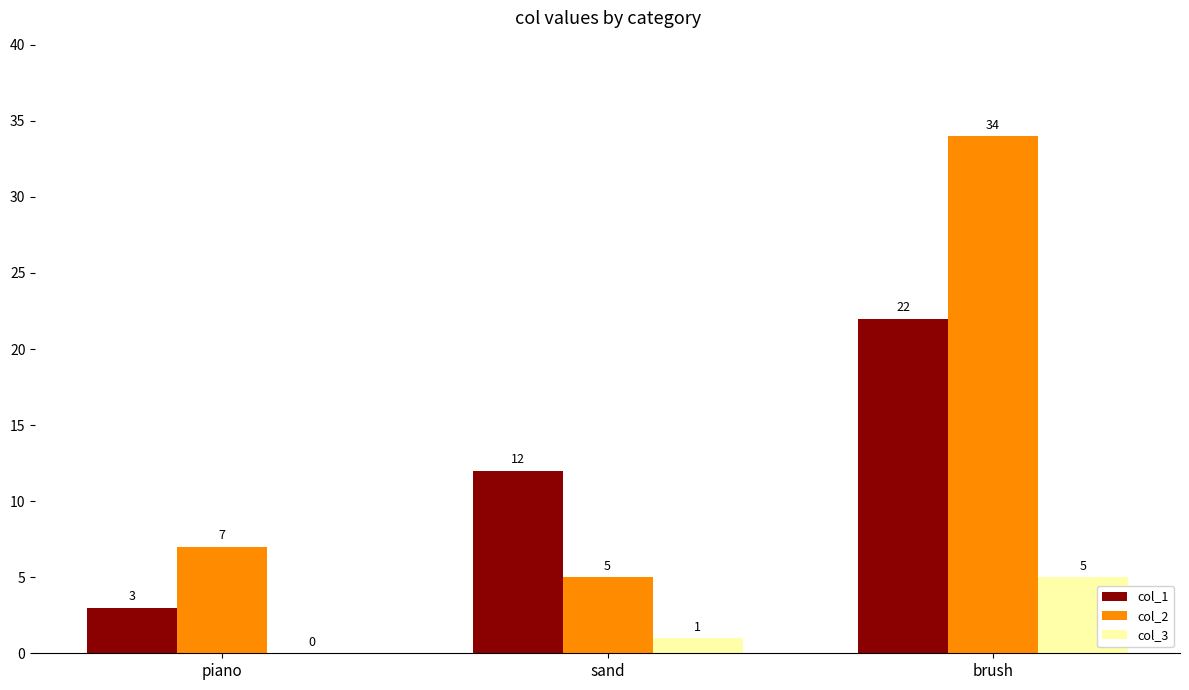

How many groups of bars are there?

3